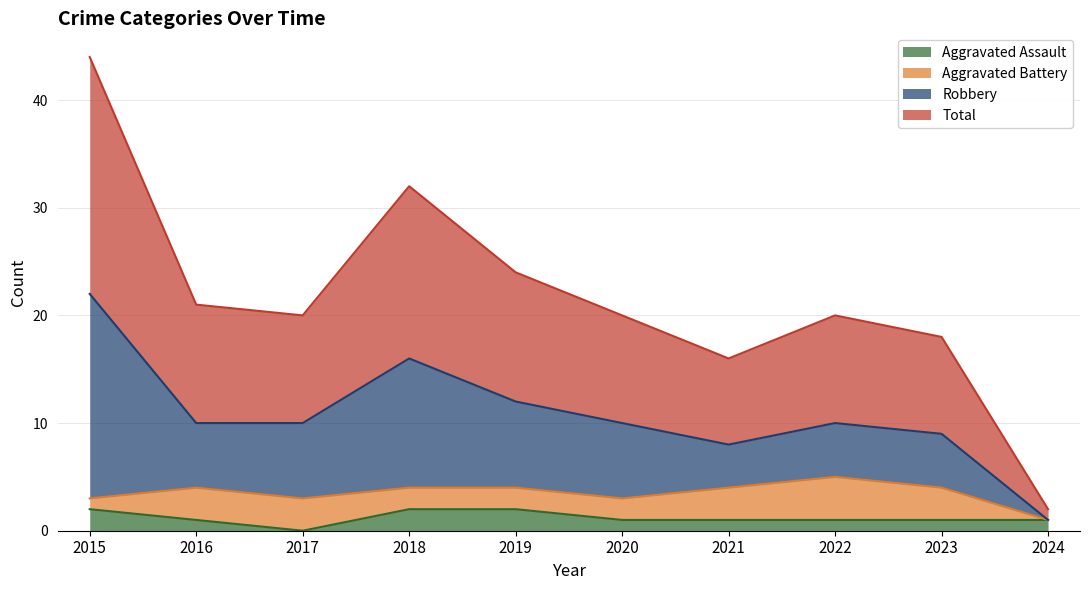

What is the average value of the Total series?

22